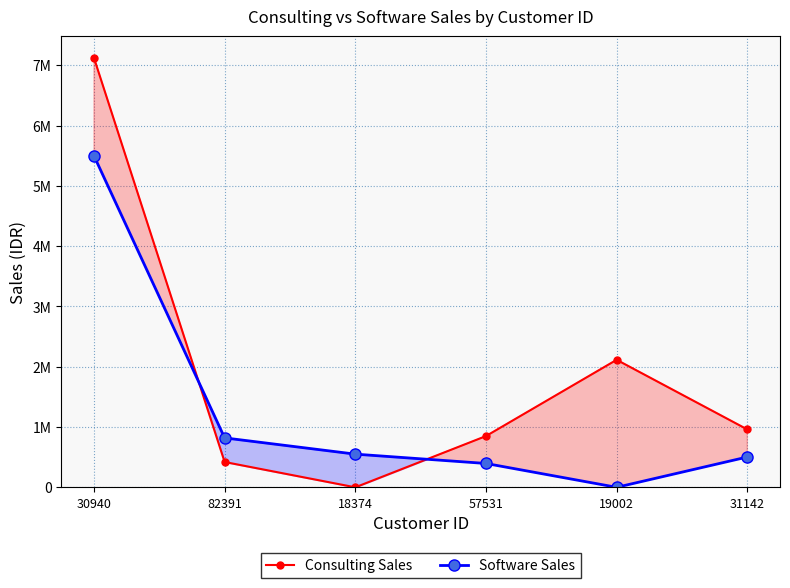

Which series has the largest range (max minus min)?

Consulting Sales